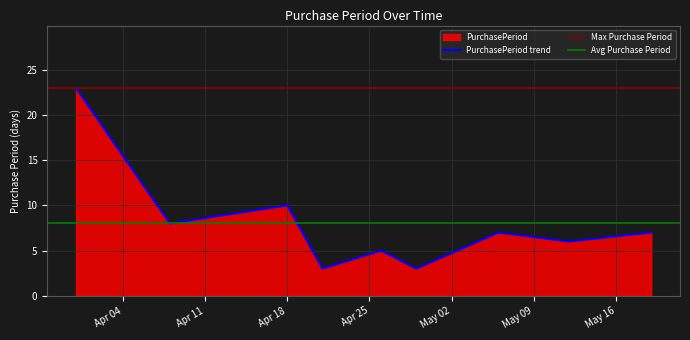

Reading right to left, list all the values displayed in this chart.

7	6	7	3	5	3	10	8	23